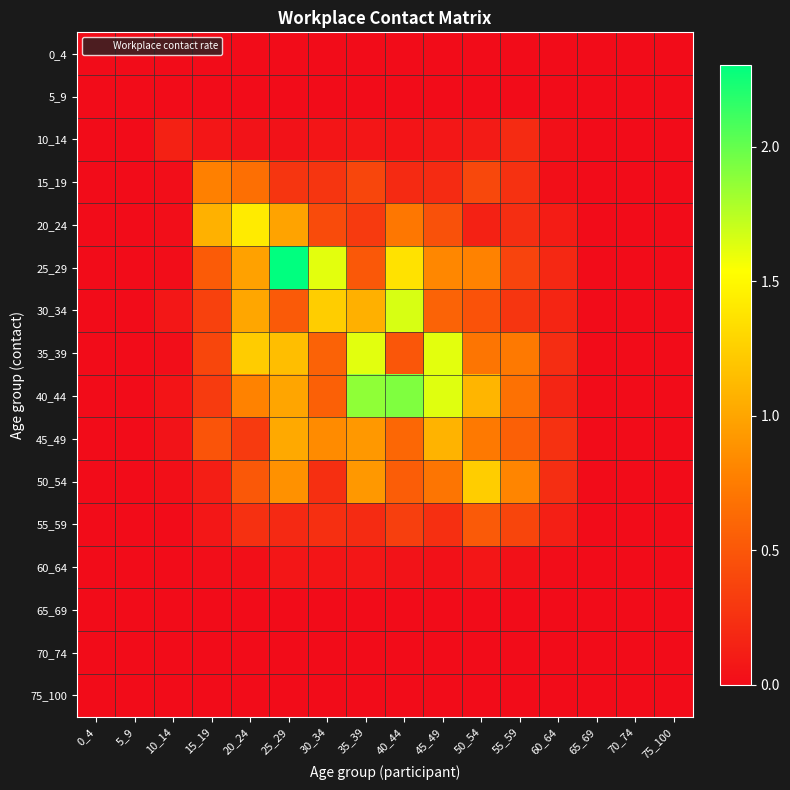

Reading right to left, extract all data points from this chart.

0_4: 75_100=0.0	70_74=0.0	65_69=0.0	60_64=0.0	55_59=0.0	50_54=0.0	45_49=0.0	40_44=0.0	35_39=0.0	30_34=0.0	25_29=0.0	20_24=0.0	15_19=0.0	10_14=0.0	5_9=0.0	0_4=0.0
5_9: 75_100=0.0	70_74=0.0	65_69=0.0	60_64=0.0	55_59=0.0	50_54=0.0	45_49=0.0	40_44=0.0	35_39=0.0	30_34=0.0	25_29=0.0	20_24=0.0	15_19=0.0	10_14=0.0	5_9=0.0	0_4=0.0
10_14: 75_100=0.0	70_74=0.0	65_69=0.0	60_64=0.0	55_59=0.2	50_54=0.1	45_49=0.1	40_44=0.1	35_39=0.1	30_34=0.1	25_29=0.0	20_24=0.0	15_19=0.1	10_14=0.1	5_9=0.0	0_4=0.0
15_19: 75_100=0.0	70_74=0.0	65_69=0.0	60_64=0.0	55_59=0.2	50_54=0.4	45_49=0.2	40_44=0.2	35_39=0.4	30_34=0.3	25_29=0.3	20_24=0.7	15_19=0.8	10_14=0.0	5_9=0.0	0_4=0.0
20_24: 75_100=0.0	70_74=0.0	65_69=0.0	60_64=0.1	55_59=0.2	50_54=0.1	45_49=0.5	40_44=0.7	35_39=0.3	30_34=0.4	25_29=1.0	20_24=1.4	15_19=1.1	10_14=0.0	5_9=0.0	0_4=0.0
25_29: 75_100=0.0	70_74=0.0	65_69=0.0	60_64=0.2	55_59=0.4	50_54=0.8	45_49=0.8	40_44=1.4	35_39=0.5	30_34=1.6	25_29=2.3	20_24=1.0	15_19=0.5	10_14=0.0	5_9=0.0	0_4=0.0
30_34: 75_100=0.0	70_74=0.0	65_69=0.0	60_64=0.2	55_59=0.3	50_54=0.5	45_49=0.6	40_44=1.7	35_39=1.1	30_34=1.2	25_29=0.5	20_24=1.0	15_19=0.4	10_14=0.1	5_9=0.0	0_4=0.0
35_39: 75_100=0.0	70_74=0.0	65_69=0.0	60_64=0.2	55_59=0.7	50_54=0.7	45_49=1.6	40_44=0.5	35_39=1.6	30_34=0.6	25_29=1.1	20_24=1.2	15_19=0.4	10_14=0.0	5_9=0.0	0_4=0.0
40_44: 75_100=0.0	70_74=0.0	65_69=0.0	60_64=0.2	55_59=0.7	50_54=1.1	45_49=1.6	40_44=1.9	35_39=1.9	30_34=0.6	25_29=1.0	20_24=0.8	15_19=0.3	10_14=0.1	5_9=0.0	0_4=0.0
45_49: 75_100=0.0	70_74=0.0	65_69=0.0	60_64=0.3	55_59=0.6	50_54=0.7	45_49=1.1	40_44=0.6	35_39=0.9	30_34=0.8	25_29=1.0	20_24=0.3	15_19=0.5	10_14=0.0	5_9=0.0	0_4=0.0
50_54: 75_100=0.0	70_74=0.0	65_69=0.0	60_64=0.2	55_59=0.8	50_54=1.2	45_49=0.7	40_44=0.5	35_39=0.9	30_34=0.2	25_29=0.9	20_24=0.5	15_19=0.1	10_14=0.0	5_9=0.0	0_4=0.0
55_59: 75_100=0.0	70_74=0.0	65_69=0.0	60_64=0.1	55_59=0.4	50_54=0.5	45_49=0.2	40_44=0.3	35_39=0.2	30_34=0.2	25_29=0.2	20_24=0.2	15_19=0.1	10_14=0.0	5_9=0.0	0_4=0.0
60_64: 75_100=0.0	70_74=0.0	65_69=0.0	60_64=0.0	55_59=0.0	50_54=0.1	45_49=0.0	40_44=0.0	35_39=0.1	30_34=0.1	25_29=0.1	20_24=0.0	15_19=0.0	10_14=0.0	5_9=0.0	0_4=0.0
65_69: 75_100=0.0	70_74=0.0	65_69=0.0	60_64=0.0	55_59=0.0	50_54=0.0	45_49=0.0	40_44=0.0	35_39=0.0	30_34=0.0	25_29=0.0	20_24=0.0	15_19=0.0	10_14=0.0	5_9=0.0	0_4=0.0
70_74: 75_100=0.0	70_74=0.0	65_69=0.0	60_64=0.0	55_59=0.0	50_54=0.0	45_49=0.0	40_44=0.0	35_39=0.0	30_34=0.0	25_29=0.0	20_24=0.0	15_19=0.0	10_14=0.0	5_9=0.0	0_4=0.0
75_100: 75_100=0.0	70_74=0.0	65_69=0.0	60_64=0.0	55_59=0.0	50_54=0.0	45_49=0.0	40_44=0.0	35_39=0.0	30_34=0.0	25_29=0.0	20_24=0.0	15_19=0.0	10_14=0.0	5_9=0.0	0_4=0.0